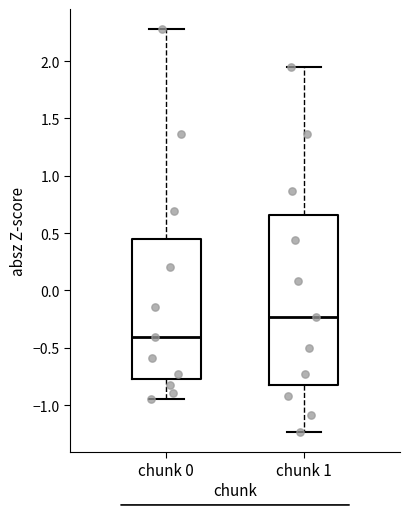

Where does the median line of the box for chunk 1 sit on the y-axis? The values are not printed on the chart, so give them approximately, as read against the axis.

-0.25